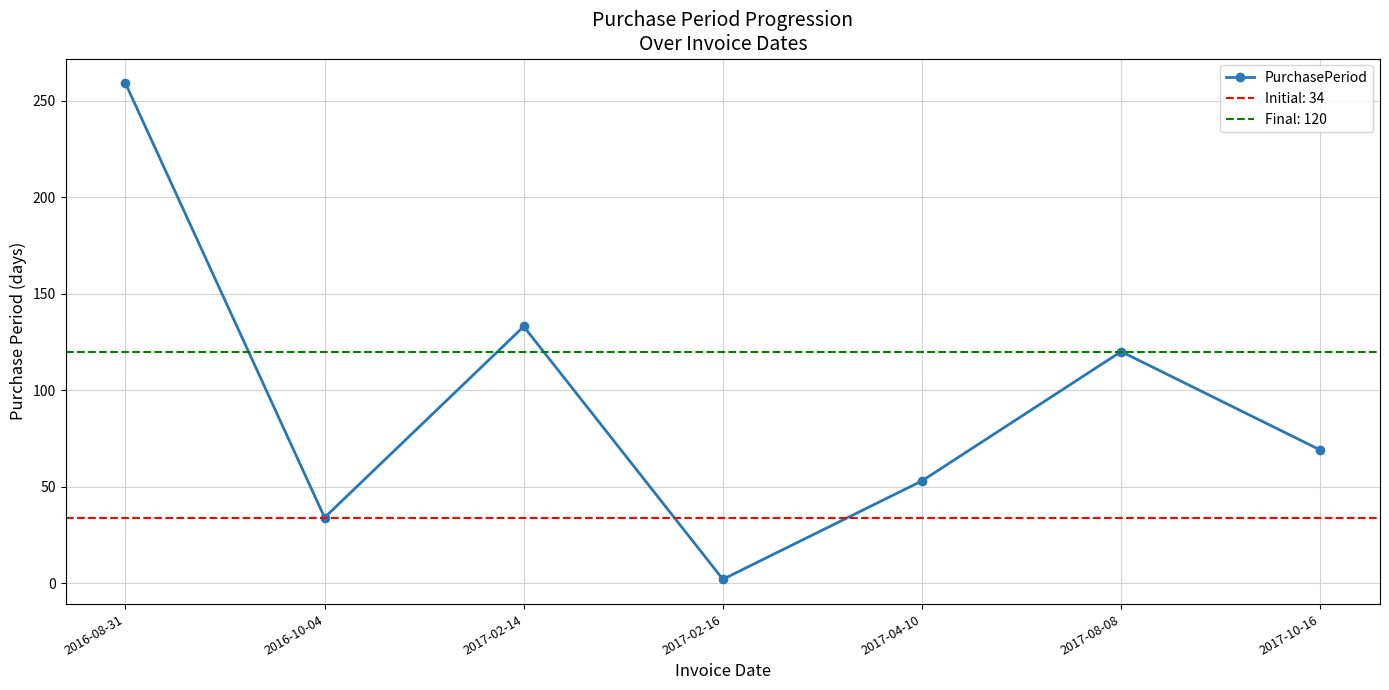

List the labels in order of value, largest first.

2016-08-31, 2017-02-14, 2017-08-08, 2017-10-16, 2017-04-10, 2016-10-04, 2017-02-16